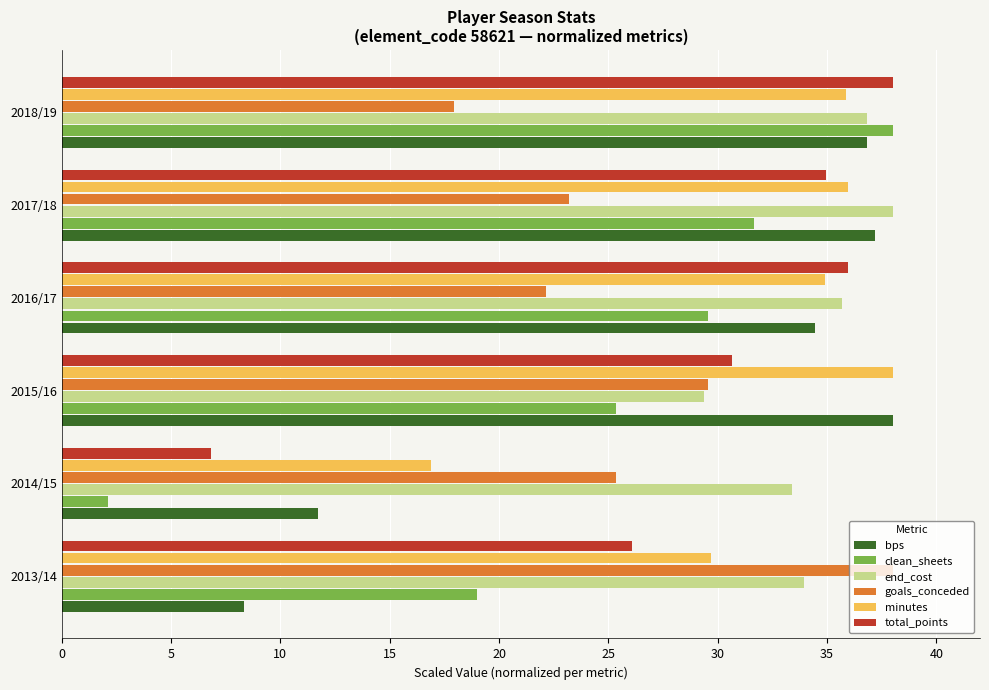

At which label is end_cost closest to 33?

2014/15